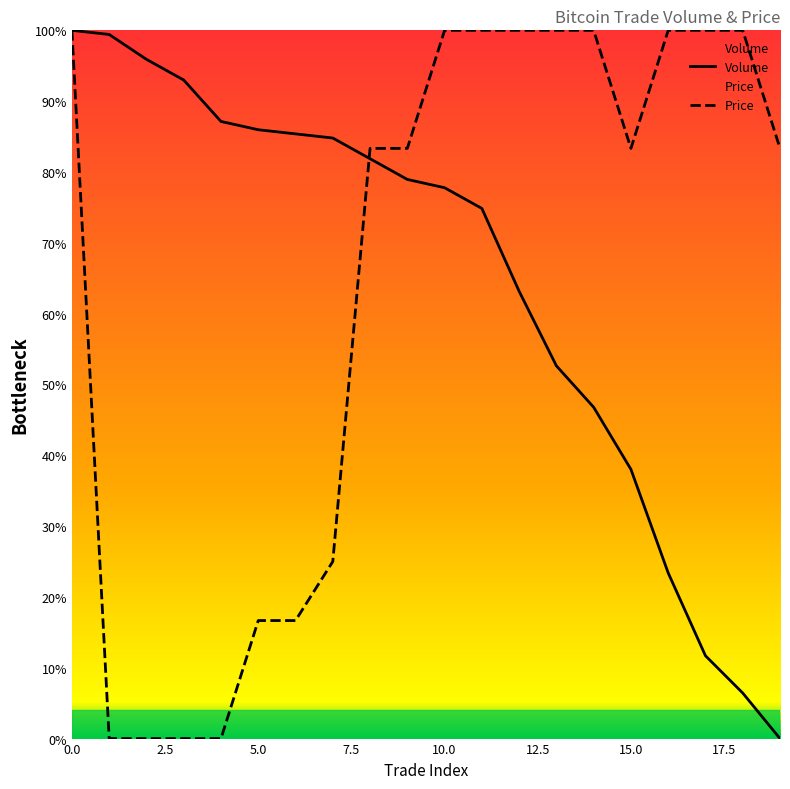

Does the chart have visible grid lines?

No